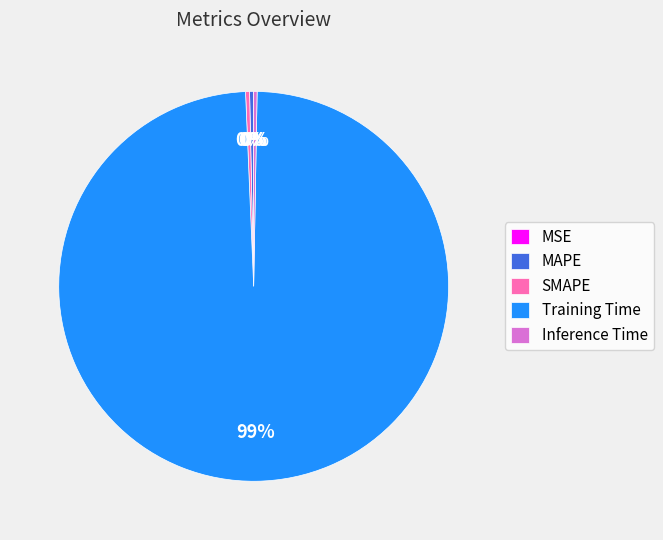

Combined, do Training Time and Inference Time account for over 50%?

Yes